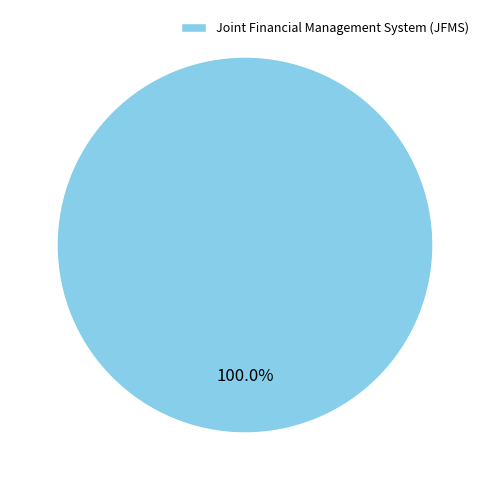

Which slice represents more than half of the pie?

Joint Financial Management System (JFMS)